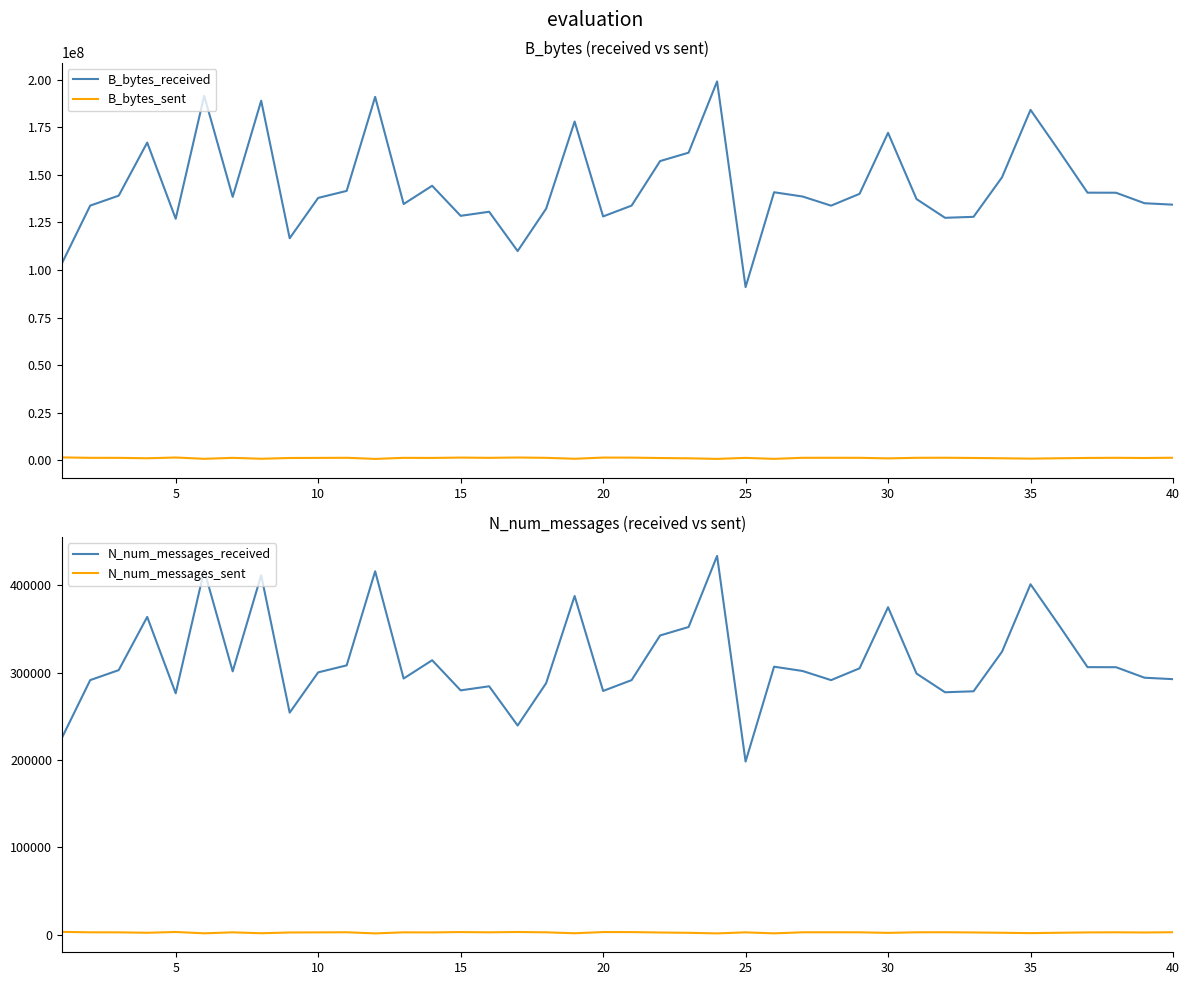

True or false: N_num_messages_received has a value of 444032 at 36.

False